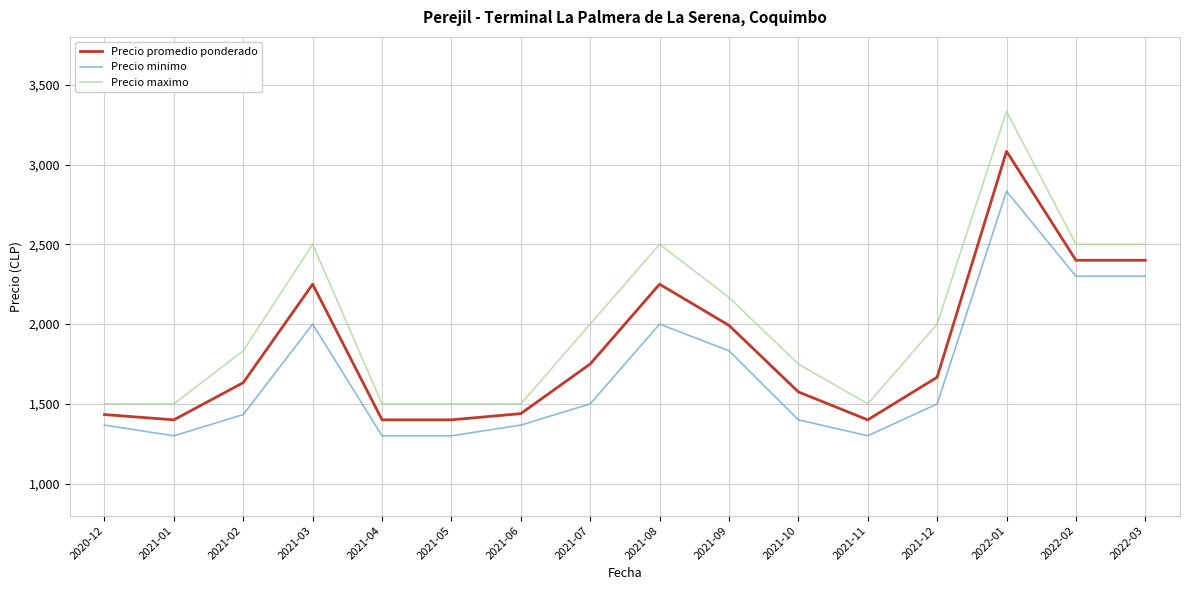

True or false: Precio promedio ponderado and Precio maximo cross at least once.

False